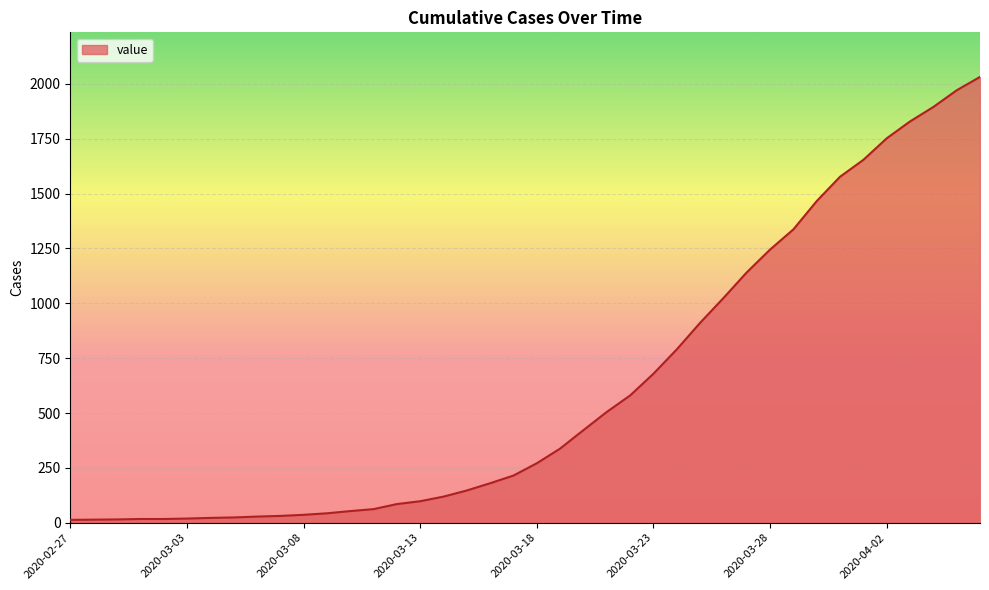

What is the minimum value shown in the chart?

13